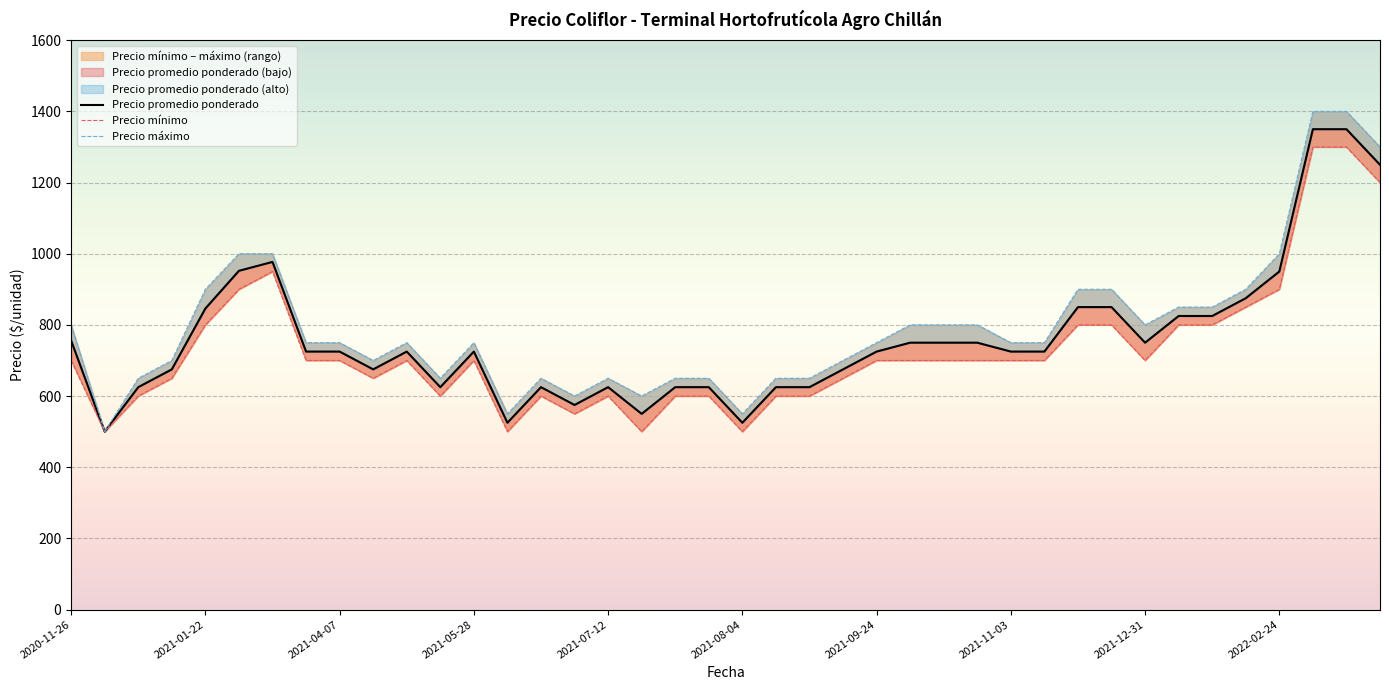

Rank the series by their average value, from highest to lowest.

Precio máximo, Precio promedio ponderado, Precio mínimo